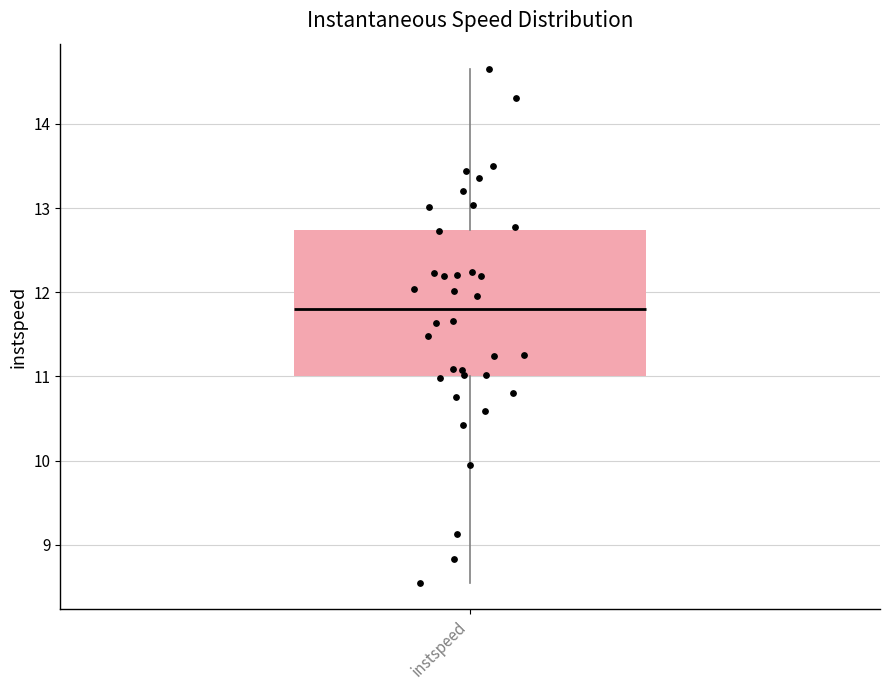

Where does the lower whisker of the box for instspeed end on the y-axis? The values are not printed on the chart, so give them approximately, as read against the axis.

8.5